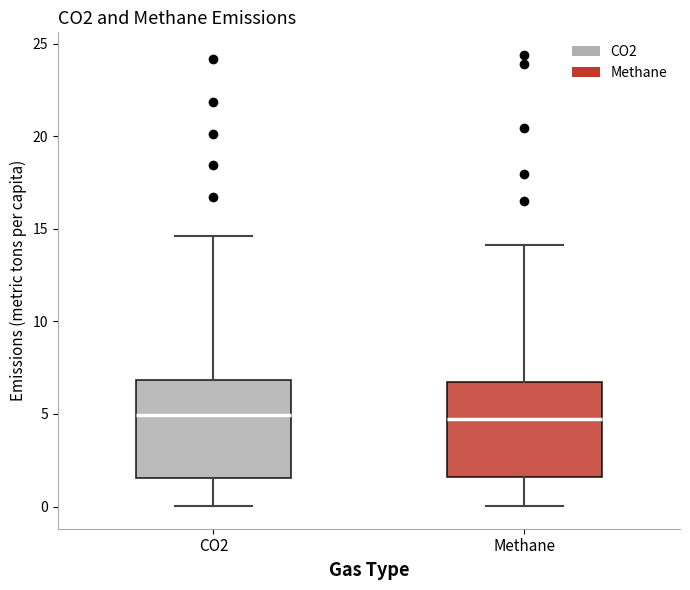

Reading left to right, transcribe this box plot: for each box, give where its median line is, the range the box spans, and where its two whiskers end, as read against the y-axis. The values are not printed on the chart, so give them approximately, as read against the axis.

CO2: median 5.0, box 1.5 to 7.0, whiskers 0.0 to 14.5
Methane: median 4.5, box 1.5 to 6.5, whiskers 0.0 to 14.0